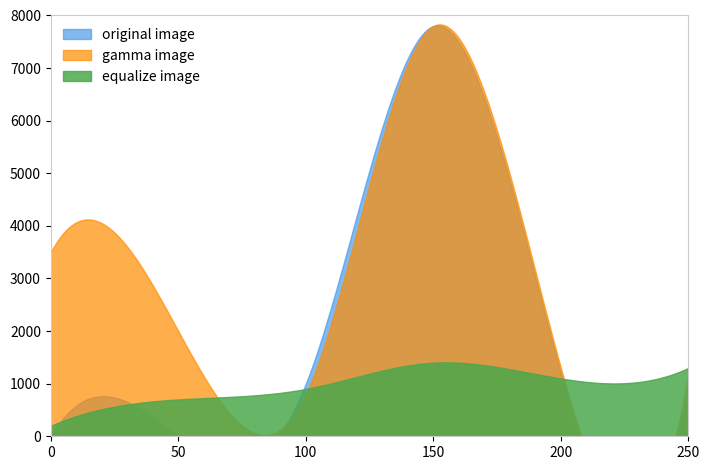

The original image series shows 1 at Extension.value[x] valueDateTime. True or false?

False